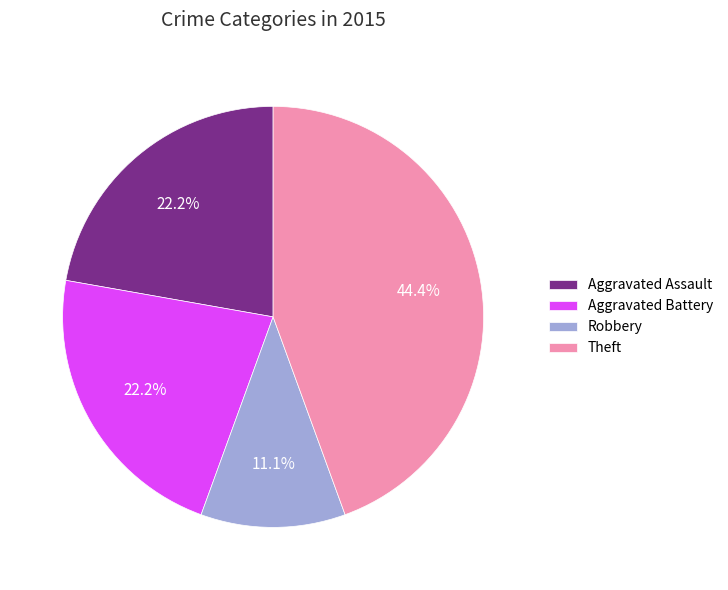

Approximately how many times larger is the value at Aggravated Assault compared to Robbery?

2.0